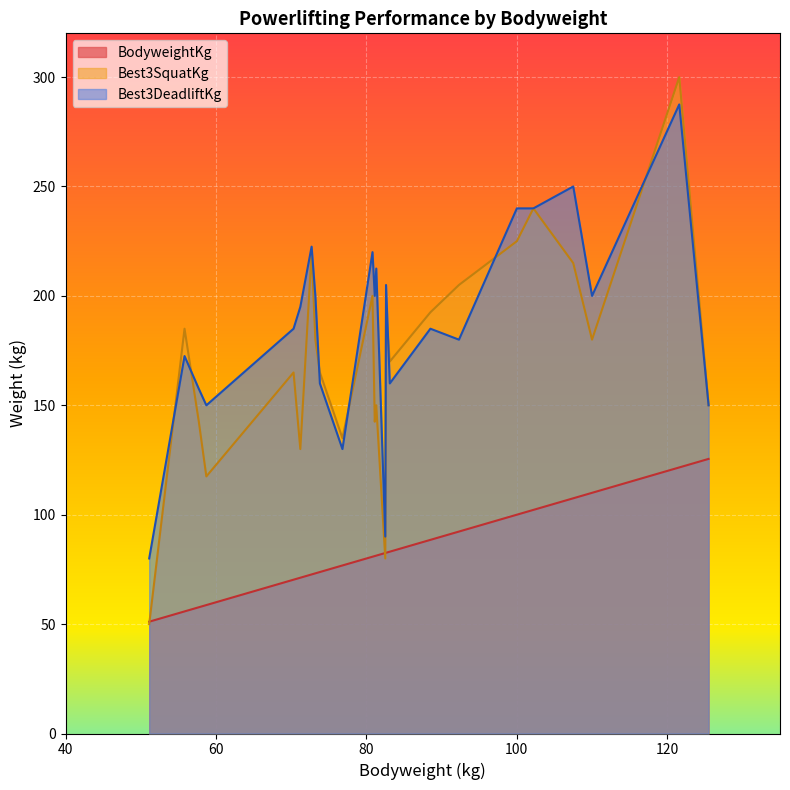

What is the maximum value shown in the chart?

300.0